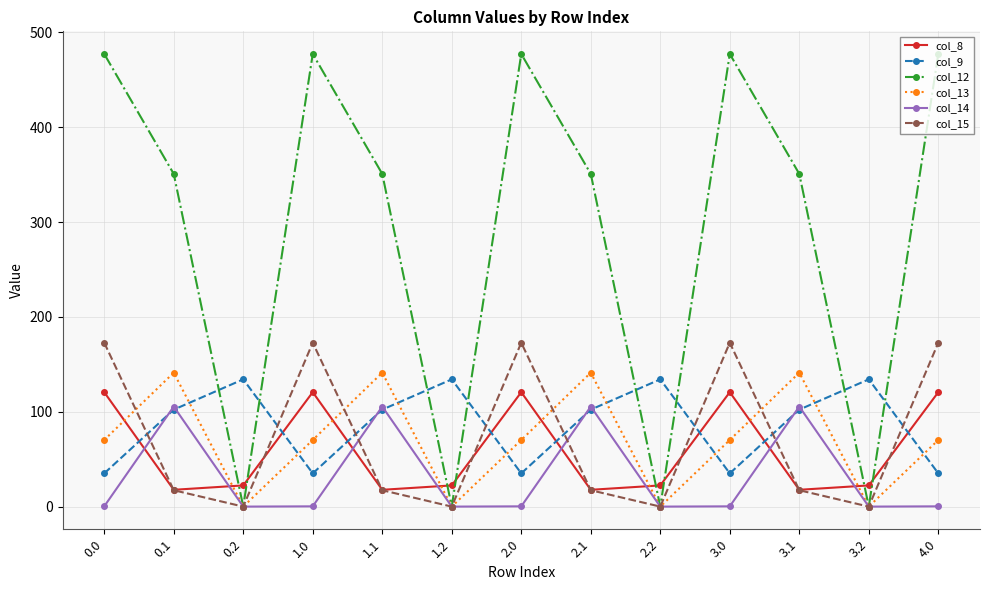

What is the difference between the highest and lowest values at 0.1?

333.5